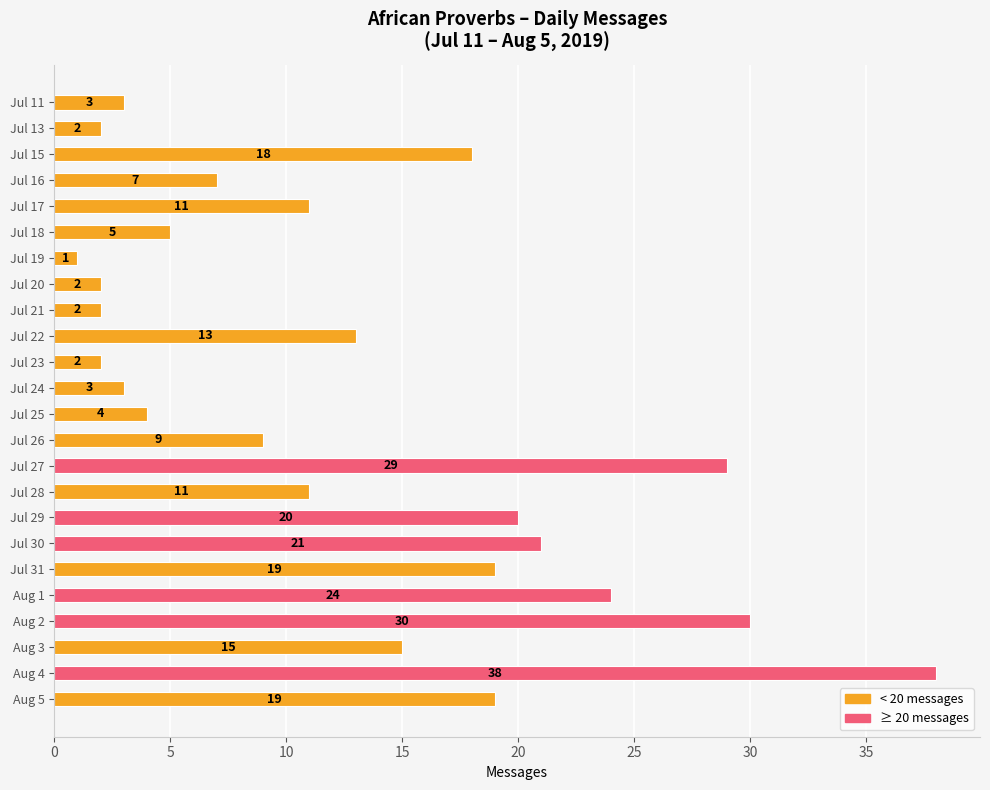

Which category has the highest value across all series?

Aug 4